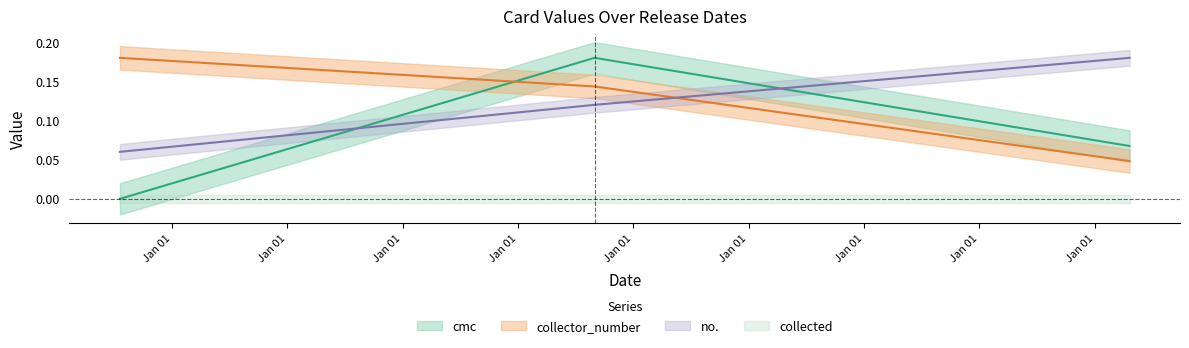

Which series has the largest range (max minus min)?

cmc